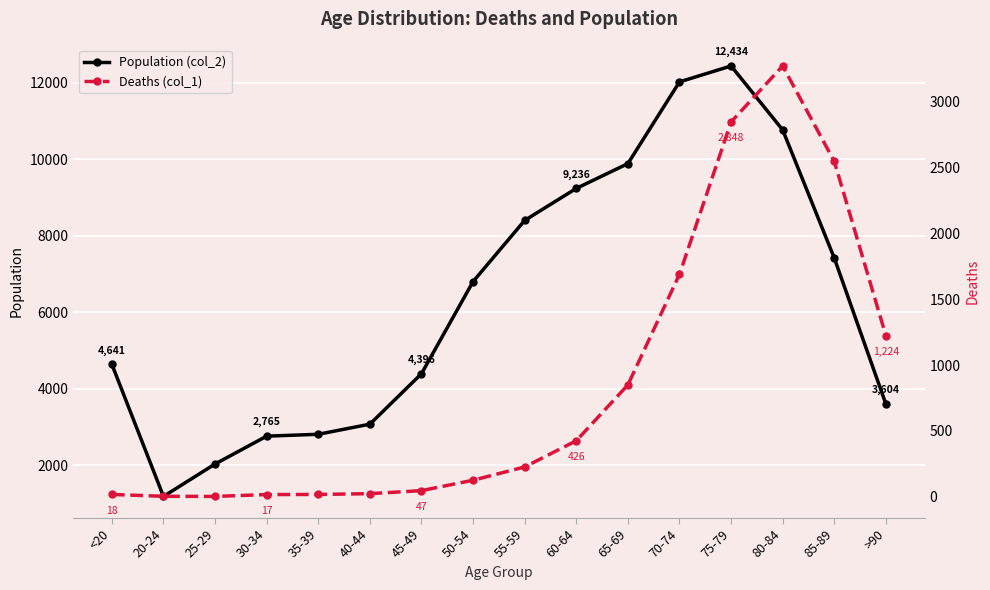

Reading left to right, transcribe all the data shown in this chart.

Population (col_2): 4641	1191	2038	2765	2814	3078	4396	6803	8400	9236	9883	12018	12434	10764	7417	3604
Deaths (col_1): 18	4	3	17	18	24	47	126	227	426	850	1690	2848	3273	2548	1224